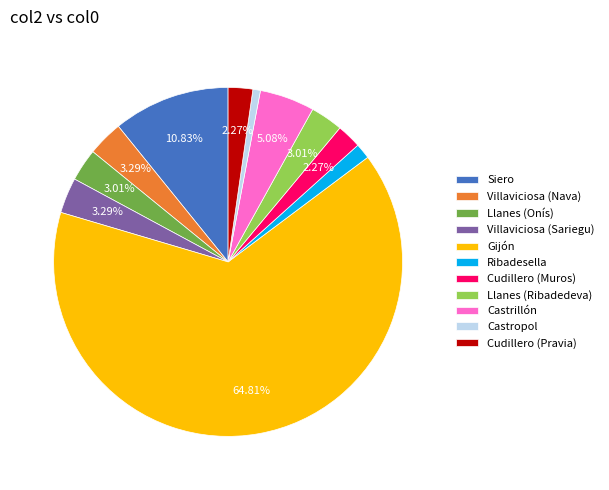

How many segments does this pie chart have?

11